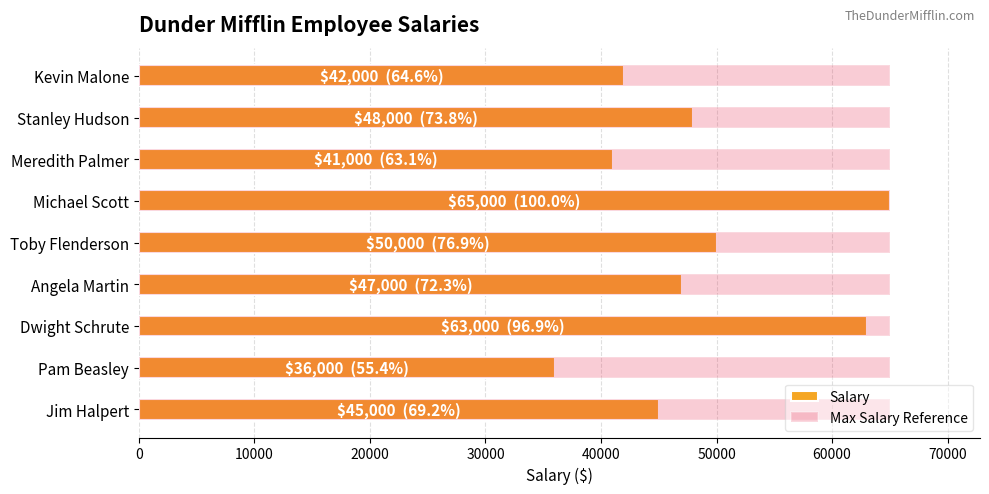

Is it true that Max Salary Reference equals 0.8 at 70000?

False